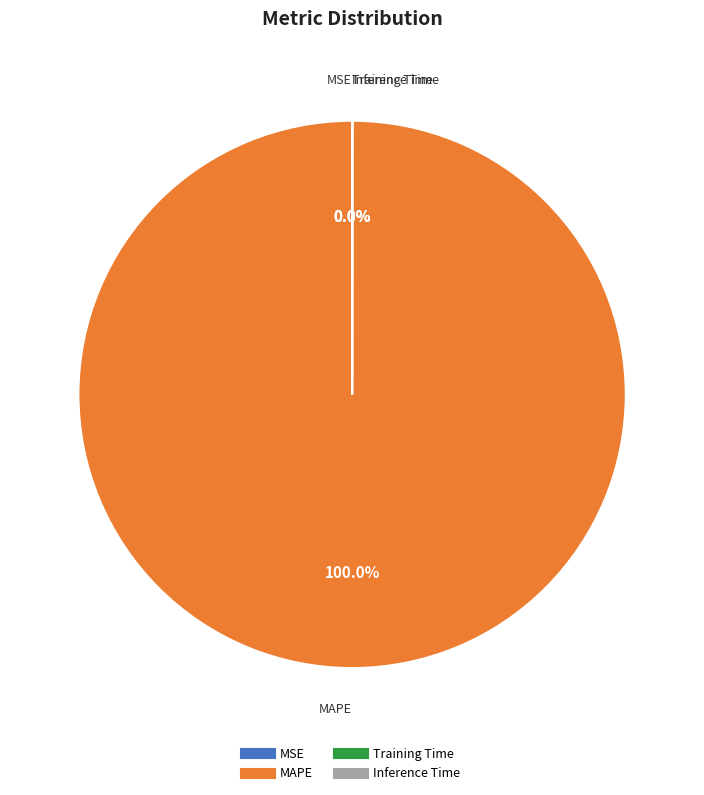

Is there any slice that represents more than half of the pie?

Yes